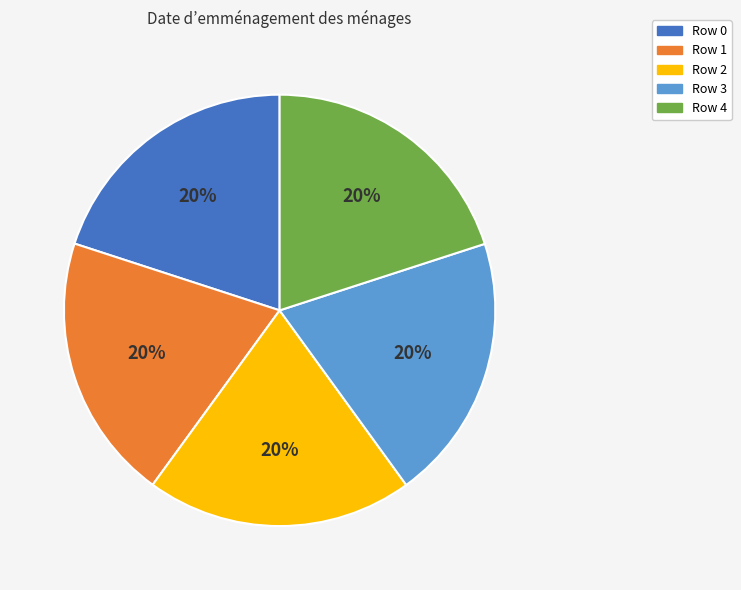

The Row 0 slice represents 11% of the pie. True or false?

False